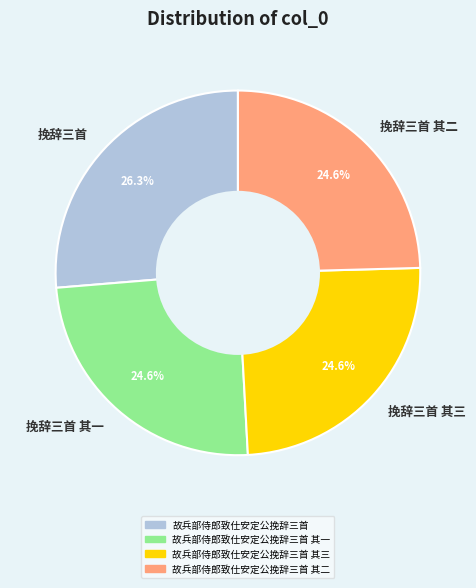

Which has a higher value, 挽辞三首 其一 or 挽辞三首?

挽辞三首